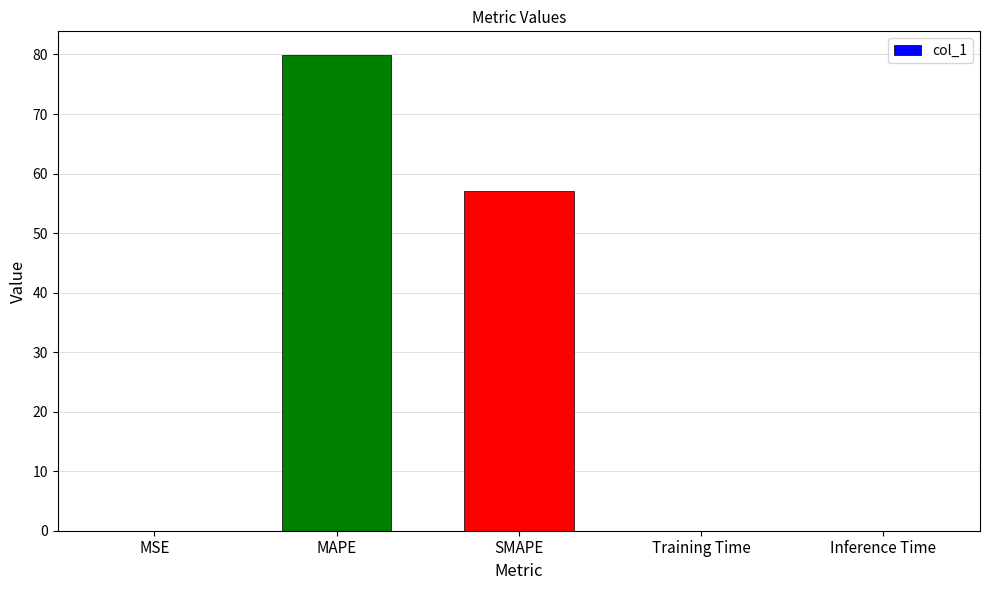

At which category does the chart reach its peak across all series?

MAPE